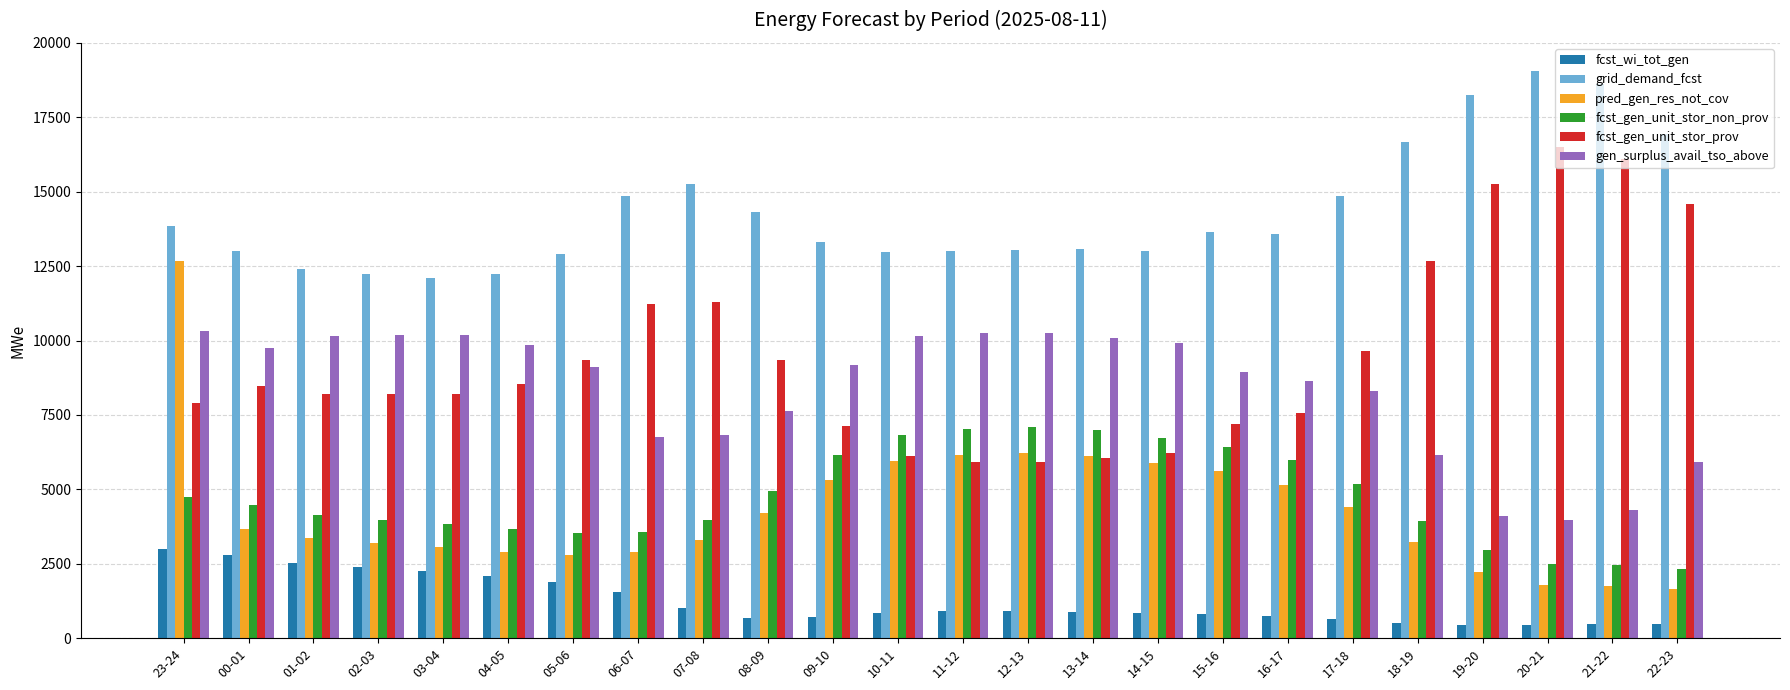

How many bars are there in each group?

6